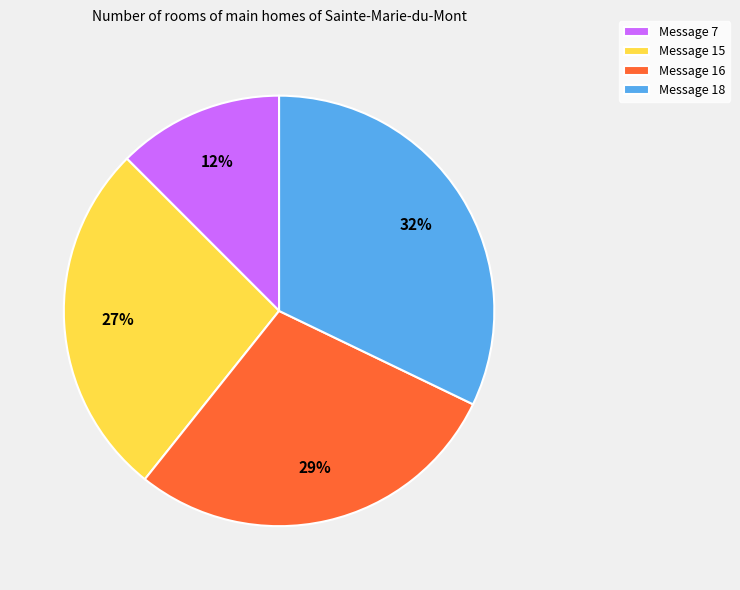

Is there a majority slice in this chart?

No